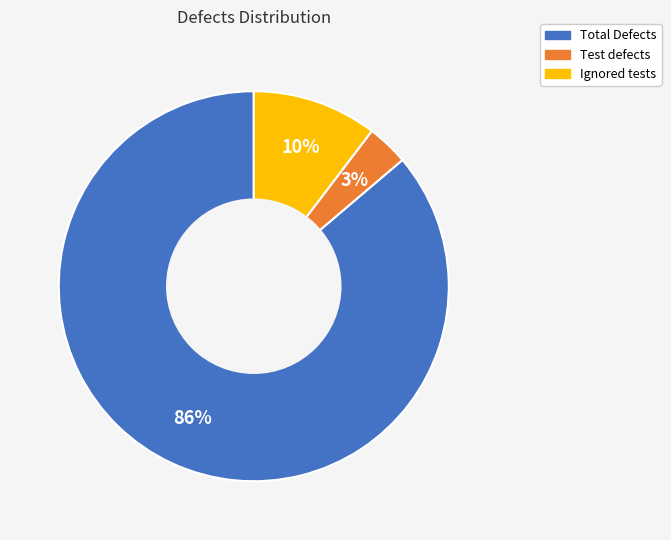

Which has a higher value, Ignored tests or Test defects?

Ignored tests